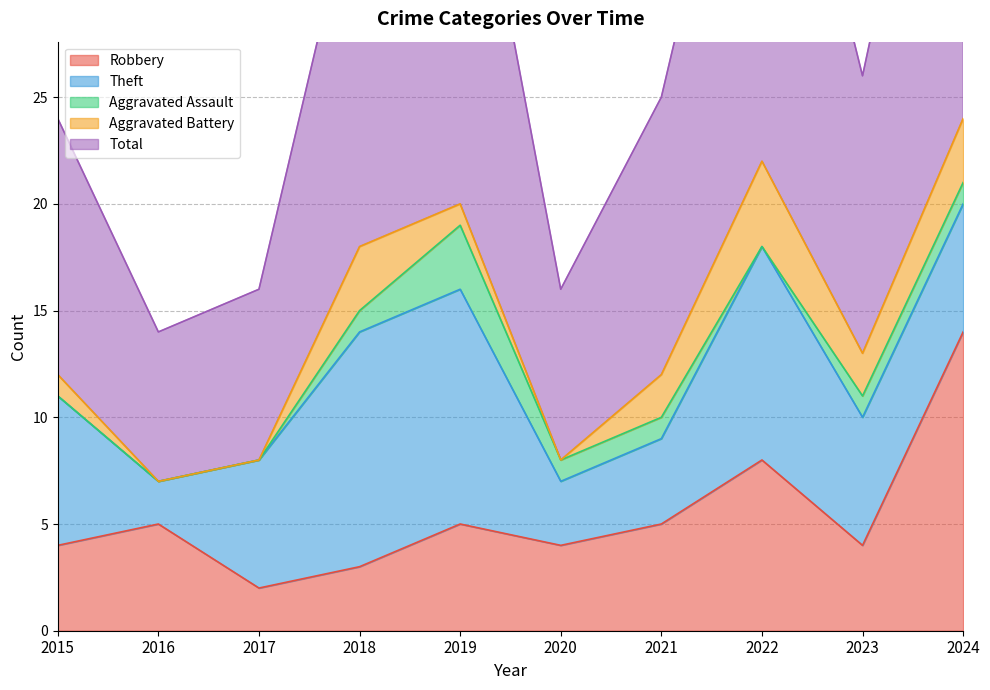

The Total series shows 24 at 2024. True or false?

True